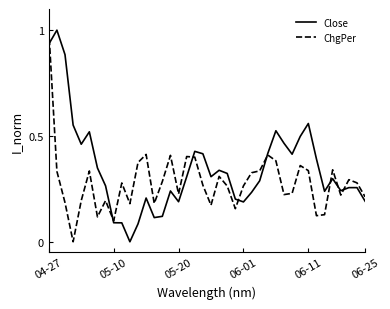

Which series has the largest total across all categories?

Close